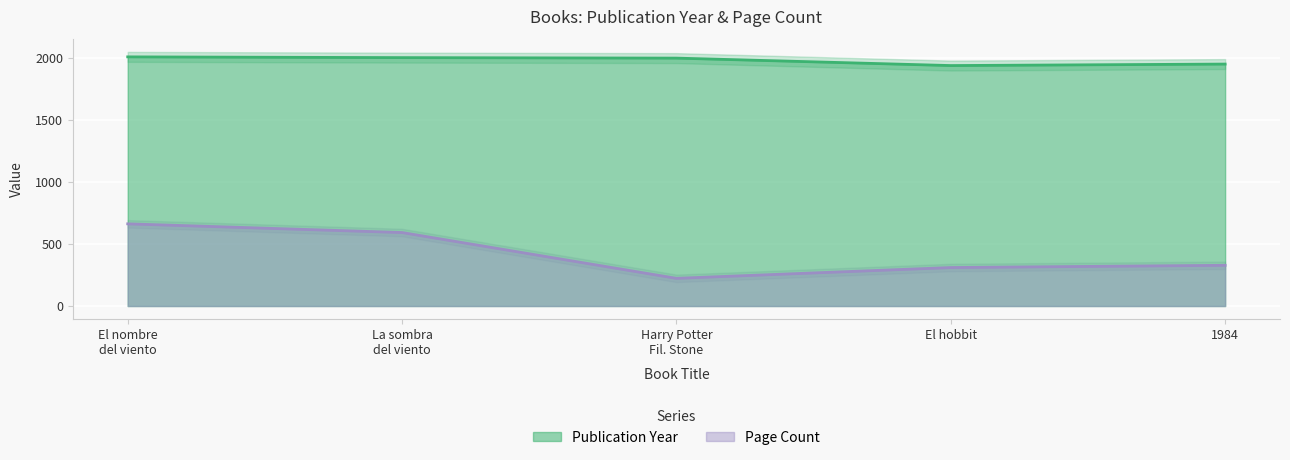

Between El nombre del viento and 1984, which series saw the biggest shift?

Page Count